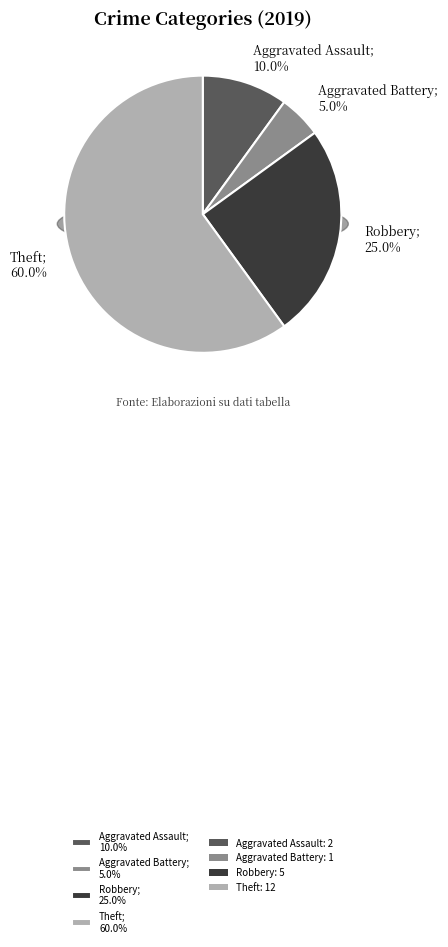

To the nearest percent, what is the difference between the largest and smallest slice percentages?

55%